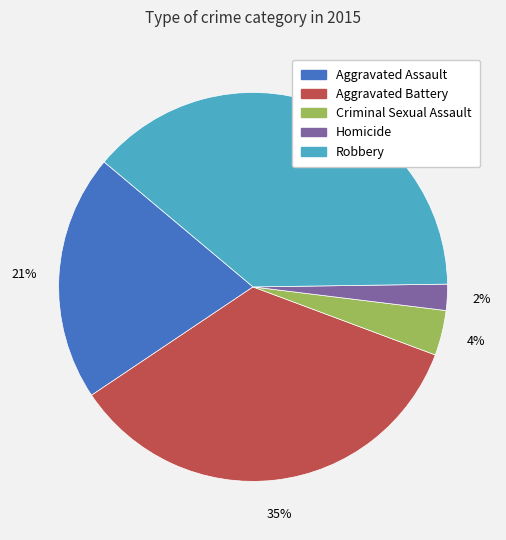

Rank the categories by value from lowest to highest.

Homicide, Criminal Sexual Assault, Aggravated Assault, Aggravated Battery, Robbery